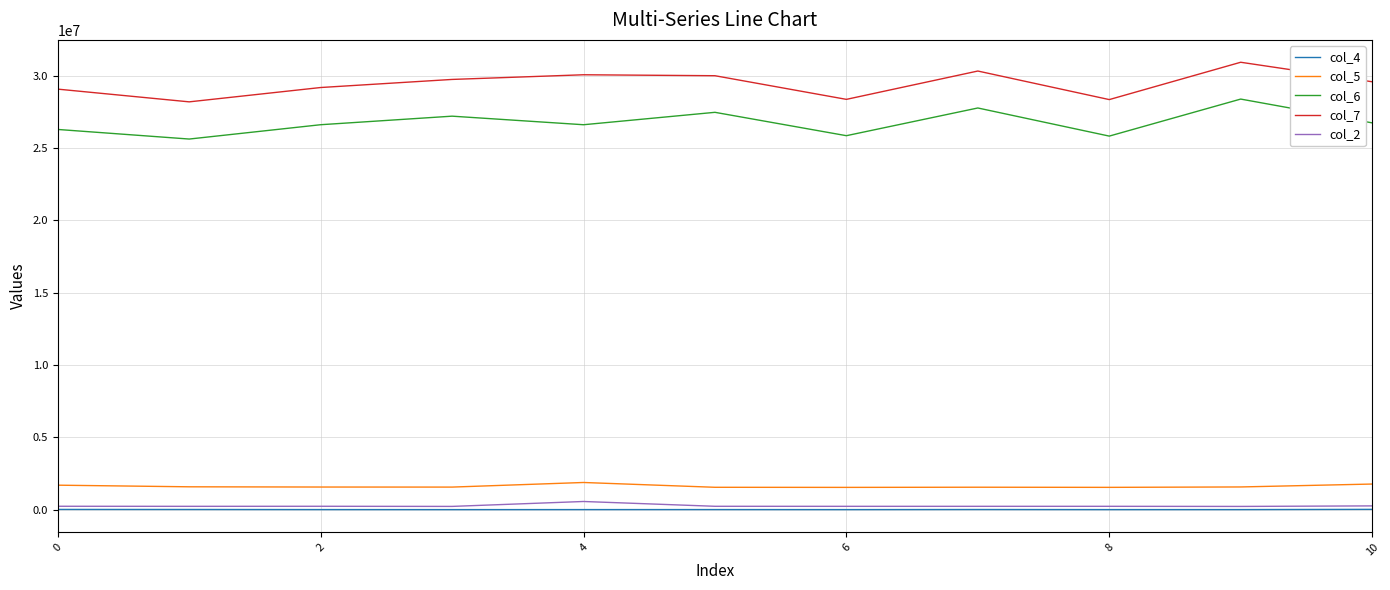

Which series has the largest total across all categories?

col_7